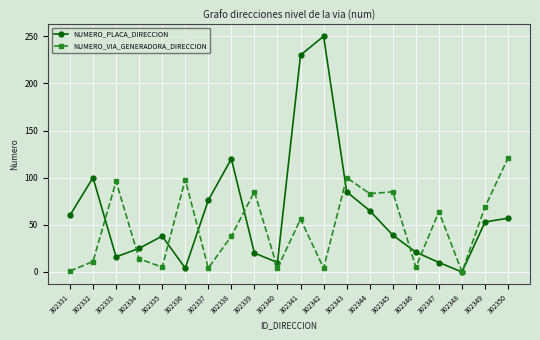

What value does the NUMERO_PLACA_DIRECCION series have at 302340?

10